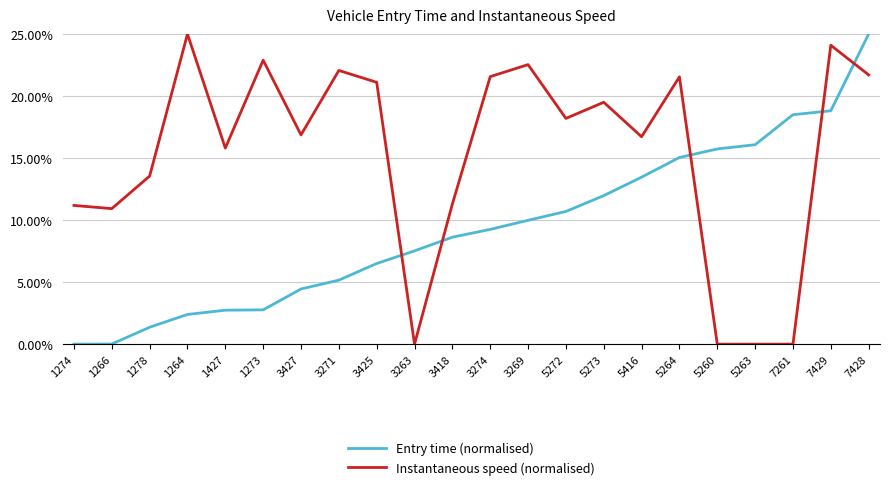

What is the maximum value for Entry time (normalised)?

25.0